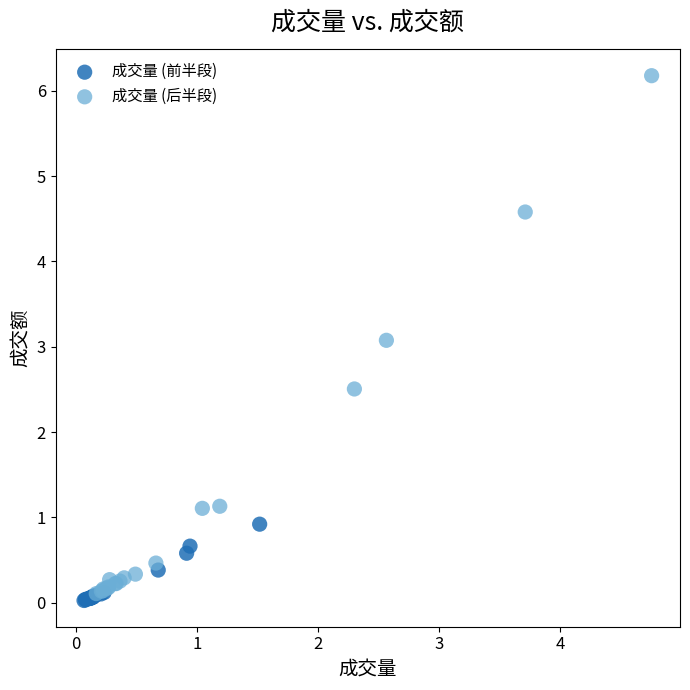

Which series has the widest spread of Y values?

成交量 (后半段)